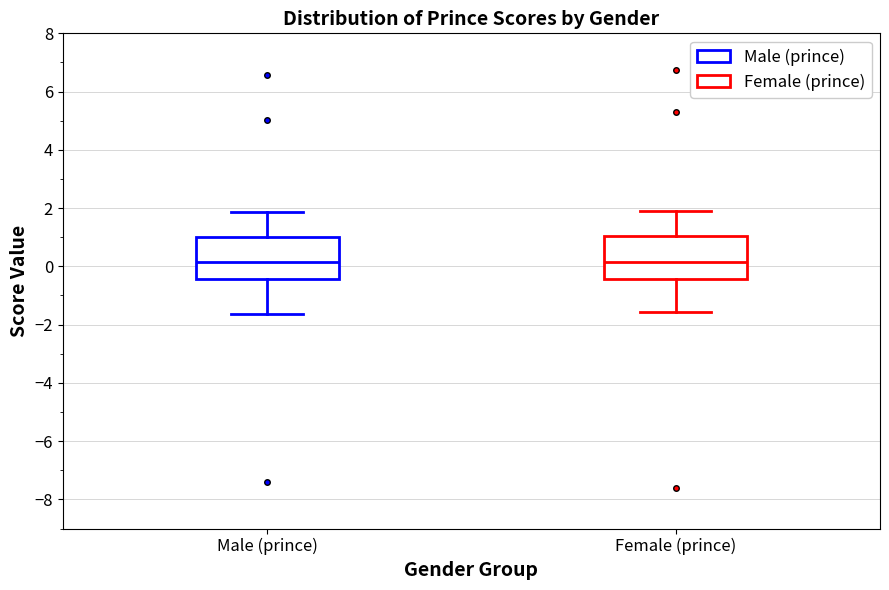

Reading left to right, transcribe this box plot: for each box, give where its median line is, the range the box spans, and where its two whiskers end, as read against the y-axis. The values are not printed on the chart, so give them approximately, as read against the axis.

Male (prince): median 0.2, box -0.4 to 1.0, whiskers -1.6 to 1.8
Female (prince): median 0.2, box -0.4 to 1.0, whiskers -1.6 to 1.8